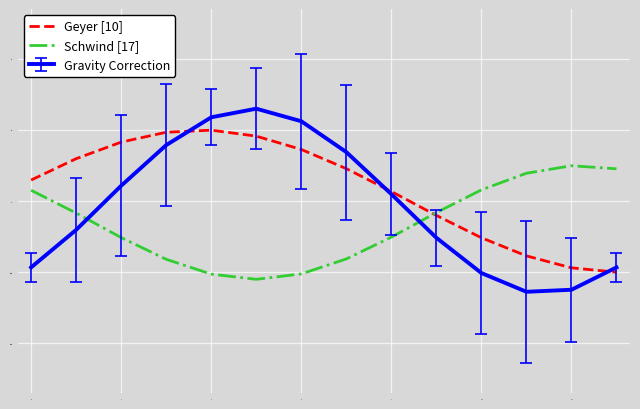

What is the sum of all Geyer [10] values?

1.2